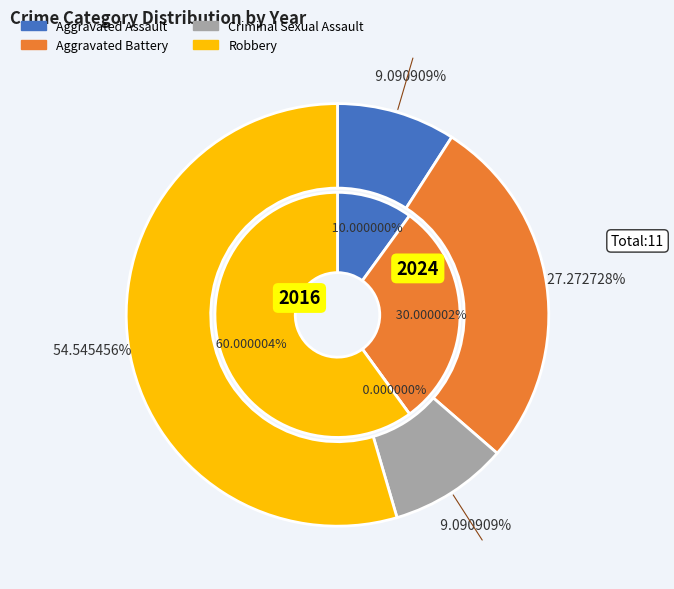

To the nearest percent, what portion does Aggravated Battery represent?

30%